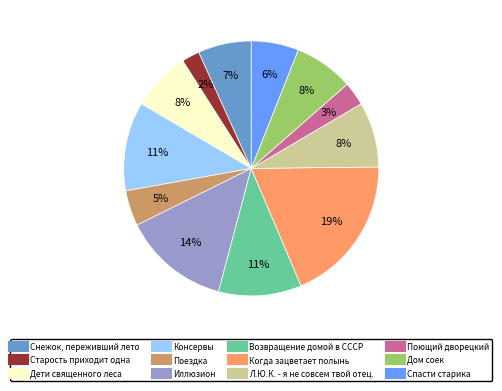

Do Поездка and Спасти старика together represent more than half of the pie?

No